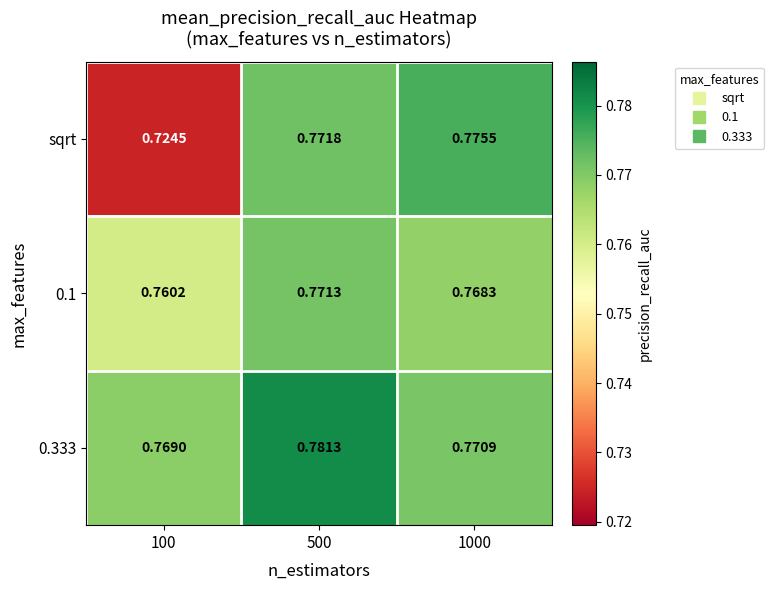

Is the value of 0.333 at 500 greater than the value of 0.1 at 500?

Yes